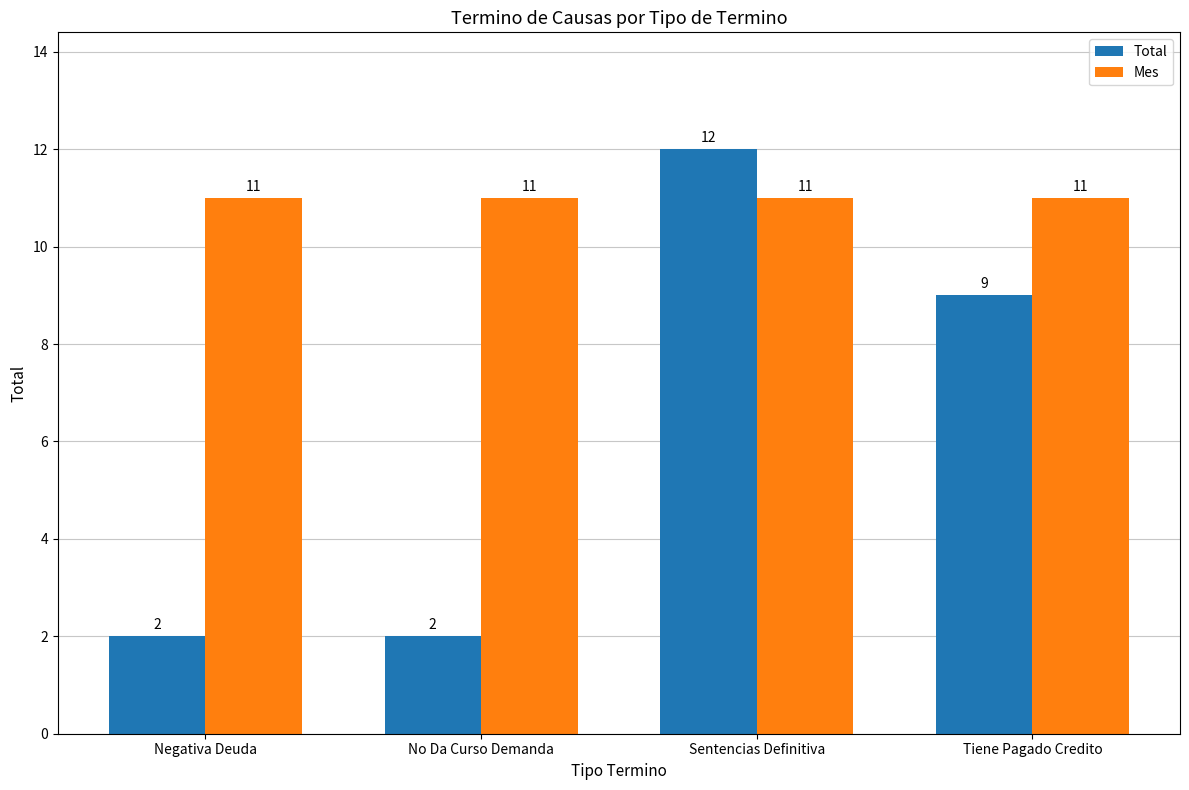

What are all the series names shown in the legend?

Total, Mes